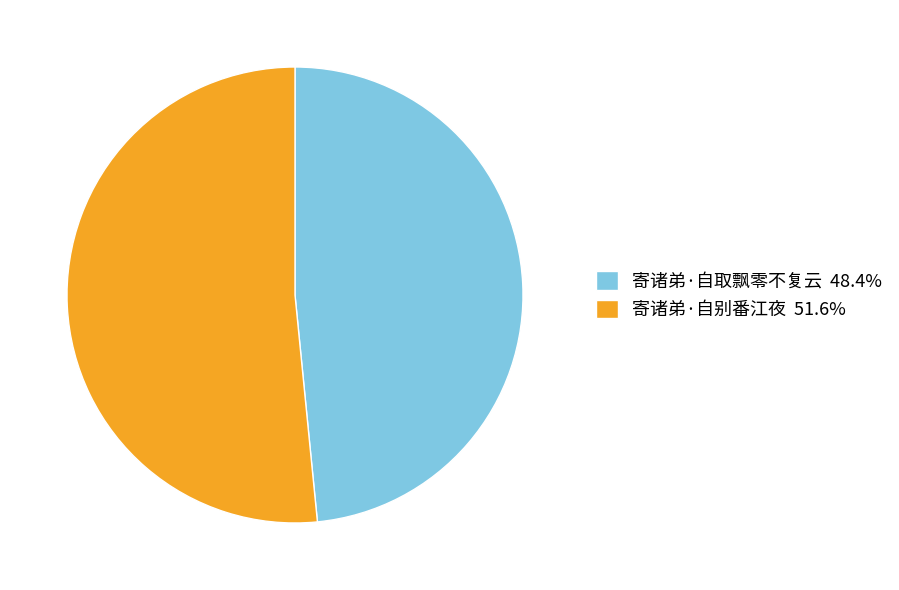

What is the smallest slice in the pie chart?

寄诸弟·自取飘零不复云